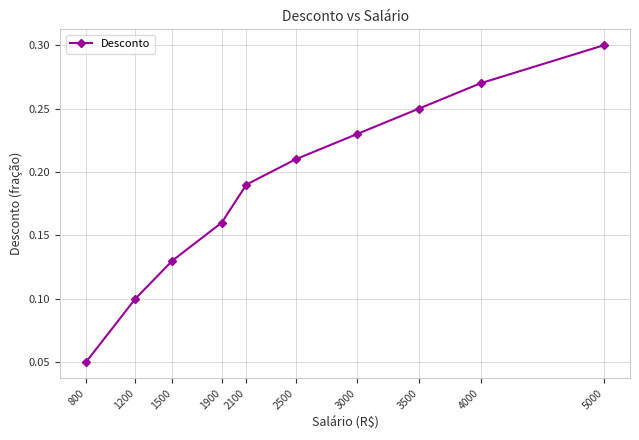

The value at 3500 is 0.4. True or false?

False